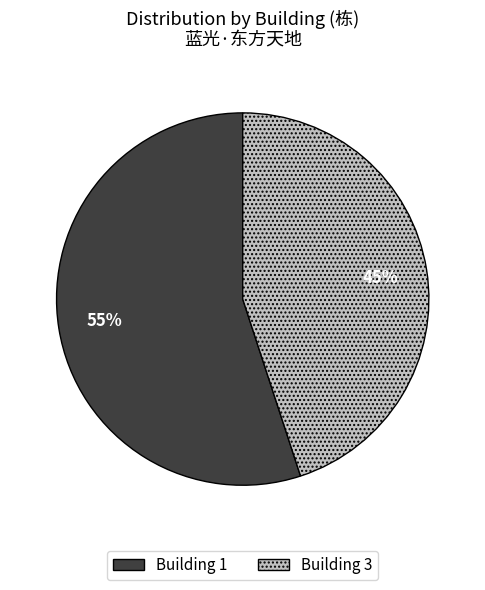

To the nearest percent, what is the average slice percentage?

50%